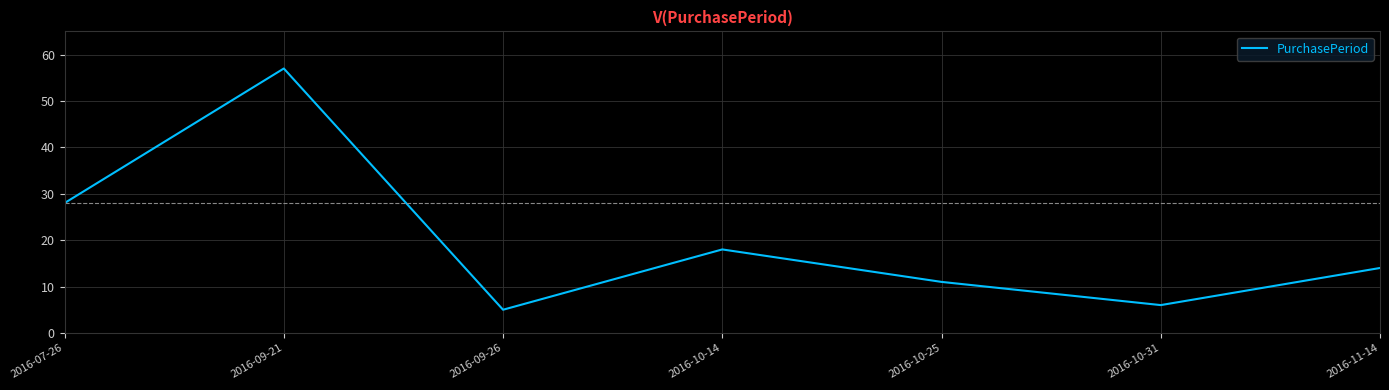

How many interior local peaks (higher than both neighbors) does the data have?

2